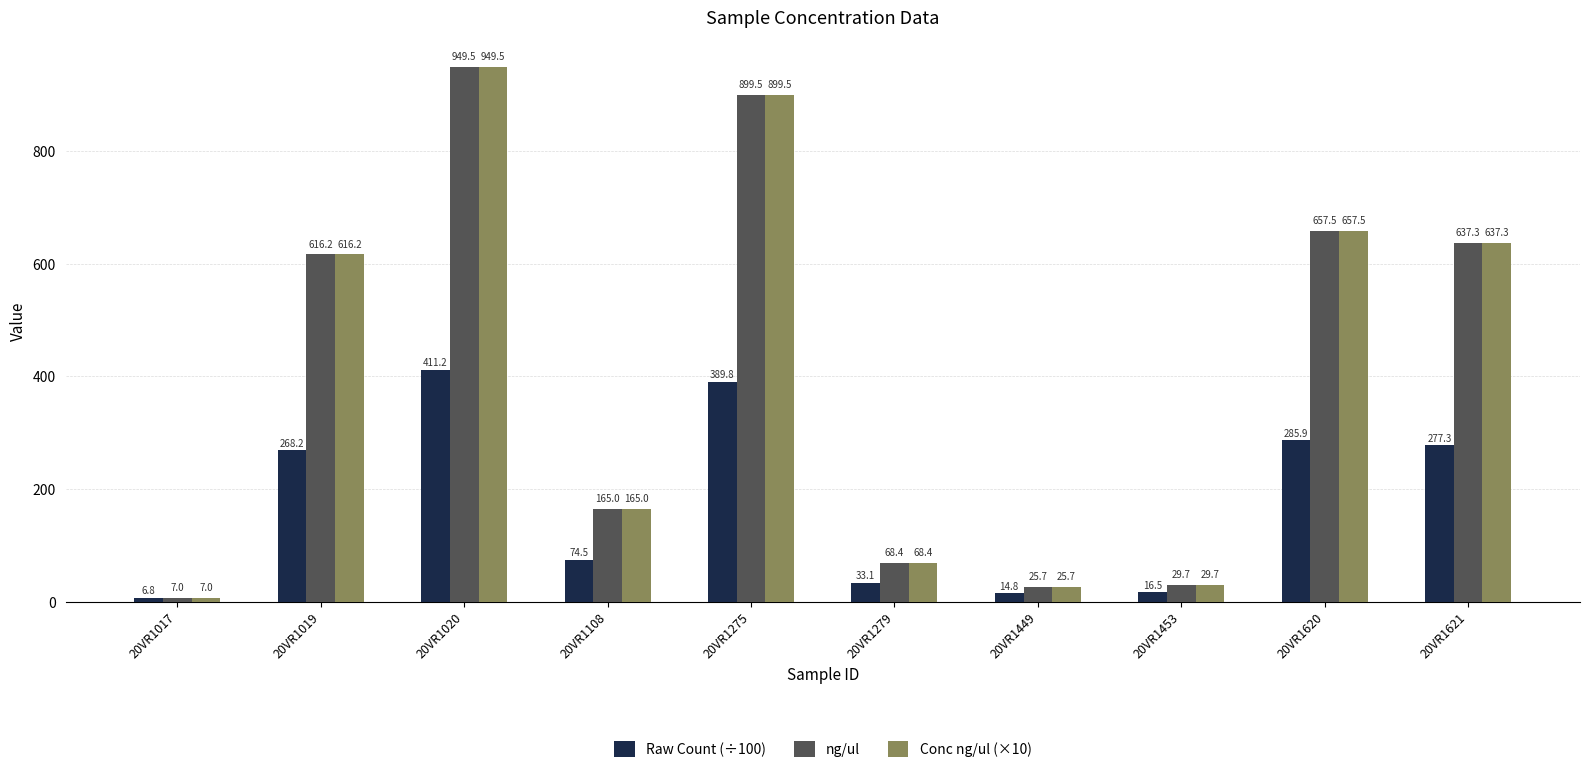

What is the difference between the Raw Count (÷100) values at 20VR1279 and 20VR1275?

356.7